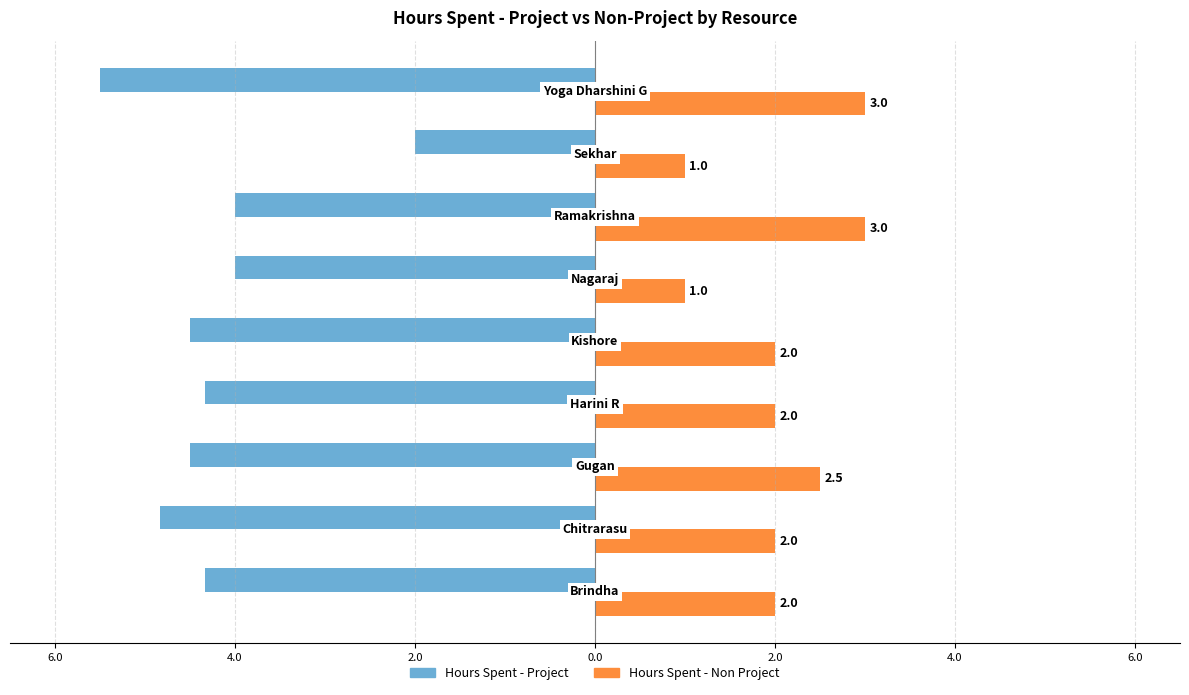

What are all the series names shown in the legend?

Hours Spent - Project, Hours Spent - Non Project